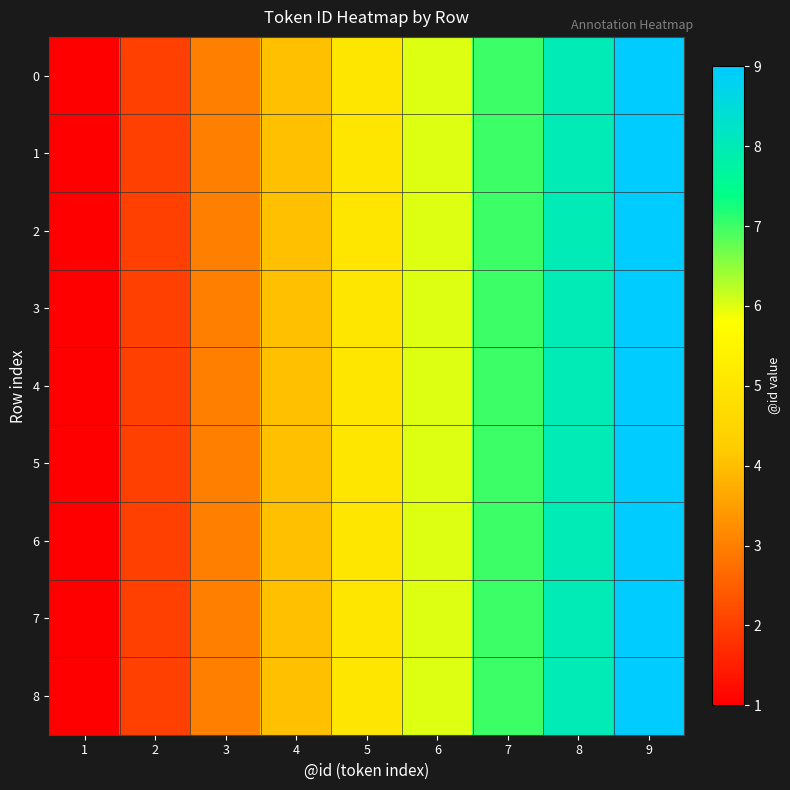

Which category has the lowest value across all series?

1